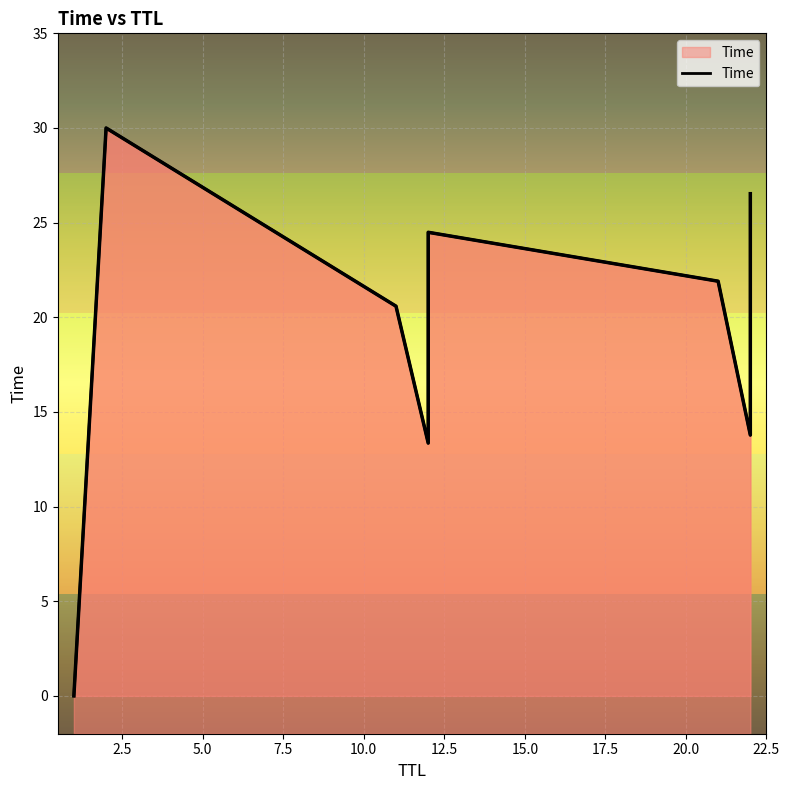

Is it true that the value at 5.0 is 36.5?

False